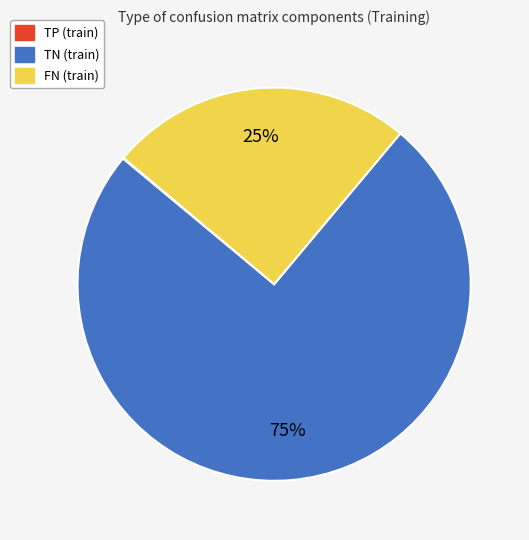

Do TN (train) and FN (train) together represent more than half of the pie?

Yes